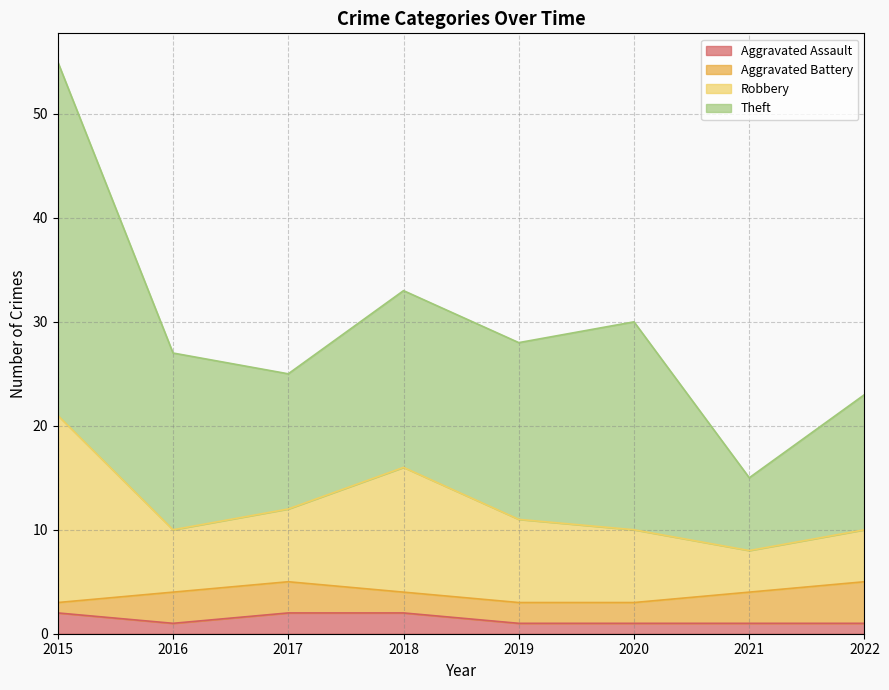

At which category is the sum across all series the highest?

2015